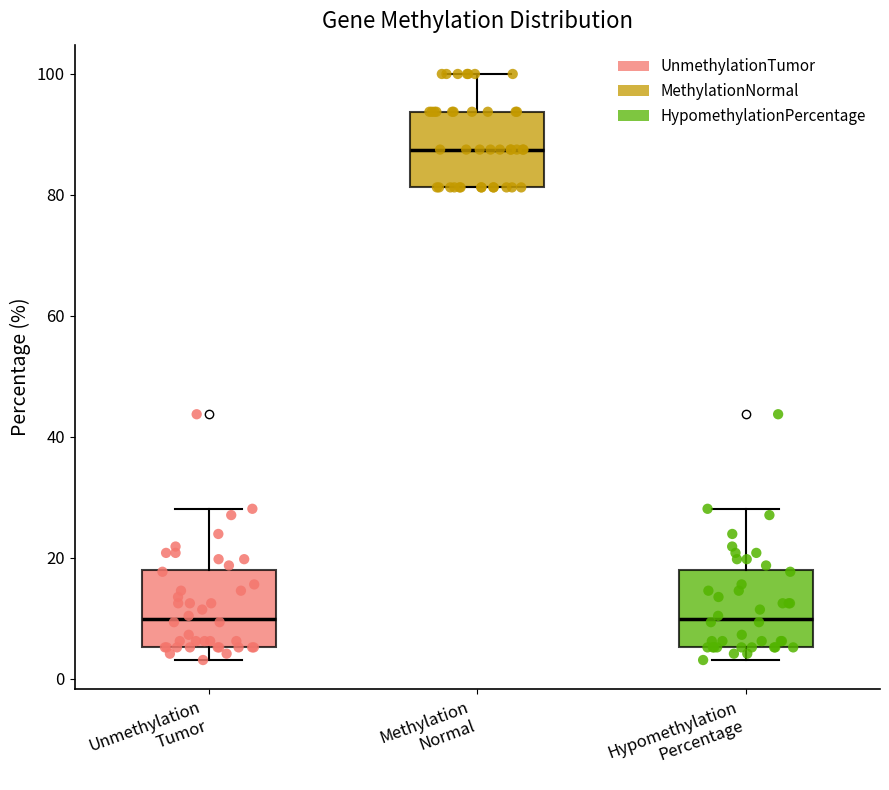

Reading left to right, transcribe this box plot: for each box, give where its median line is, the range the box spans, and where its two whiskers end, as read against the y-axis. The values are not printed on the chart, so give them approximately, as read against the axis.

Unmethylation Tumor: median 10, box 6 to 18, whiskers 4 to 28
Methylation Normal: median 88, box 82 to 94, whiskers 82 to 100
Hypomethylation Percentage: median 10, box 6 to 18, whiskers 4 to 28